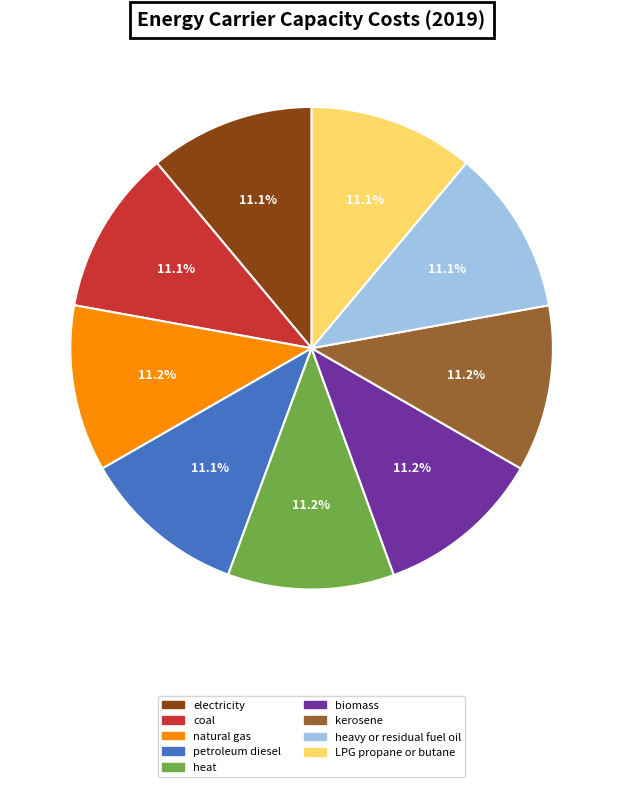

To the nearest percent, what portion does kerosene represent?

11%